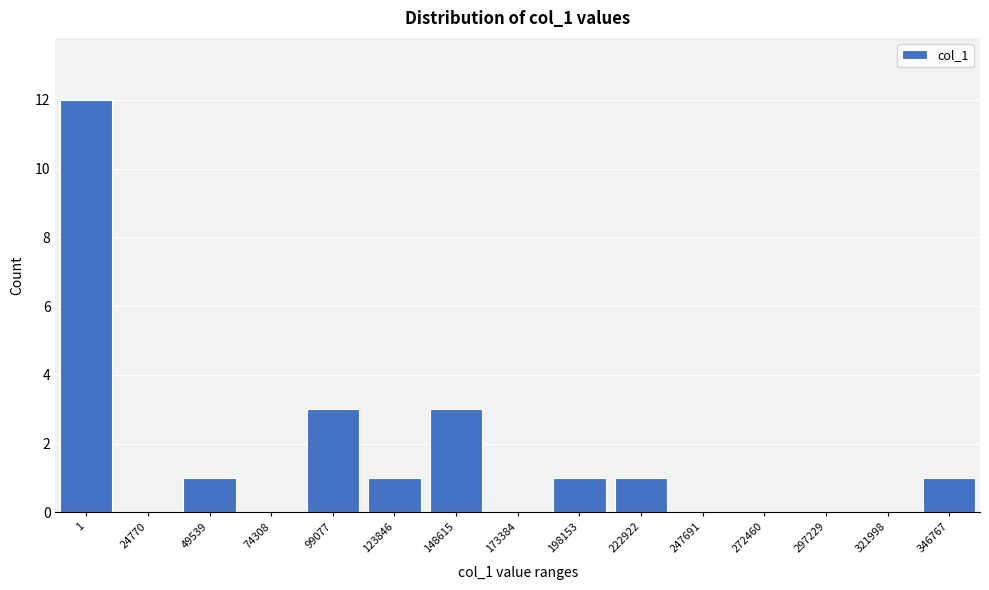

Reading left to right, list all the values displayed in this chart.

1=12	24770=0	49539=1	74308=0	99077=3	123846=1	148615=3	173384=0	198153=1	222922=1	247691=0	272460=0	297229=0	321998=0	346767=1